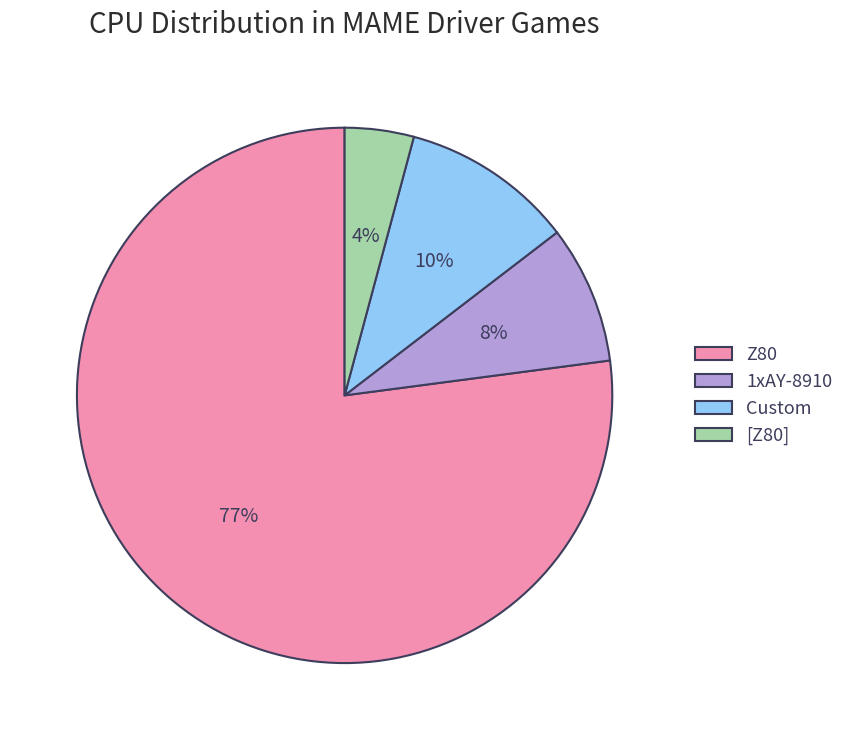

What is the largest slice in the pie chart?

Z80